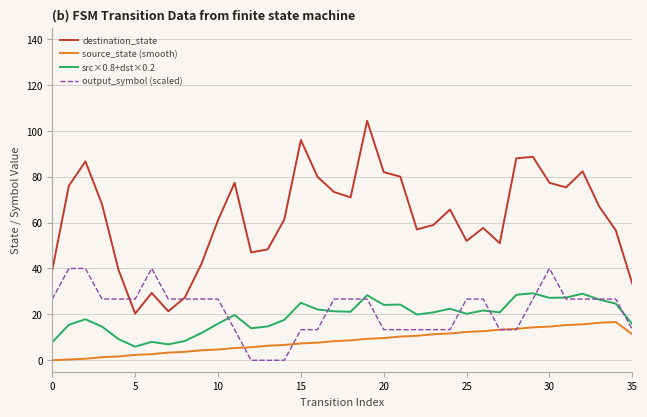

What is the maximum value for source_state (smooth)?

16.7